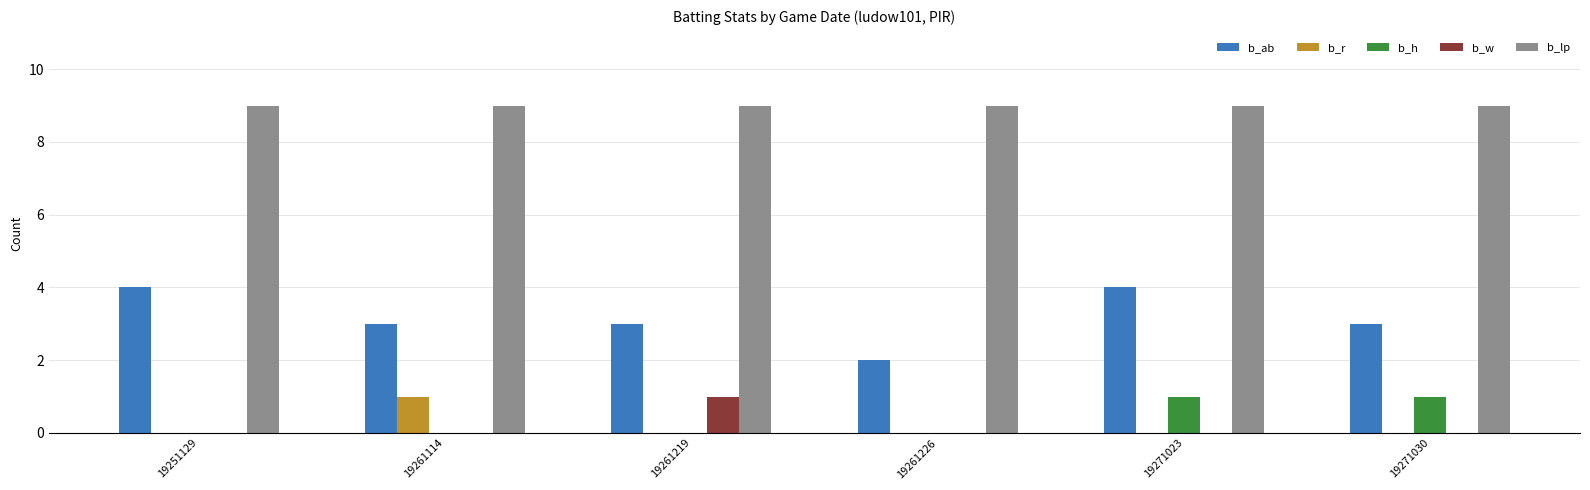

Which category has the highest value in the b_w series?

19261219